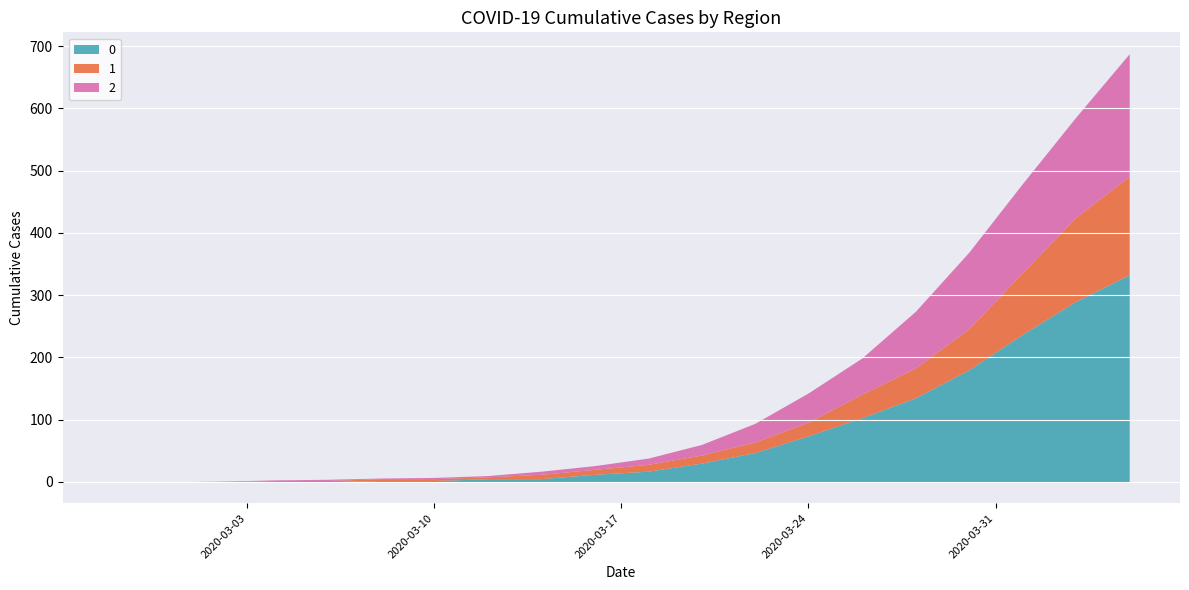

Where is 0 nearest to the value 166?

2020-03-30